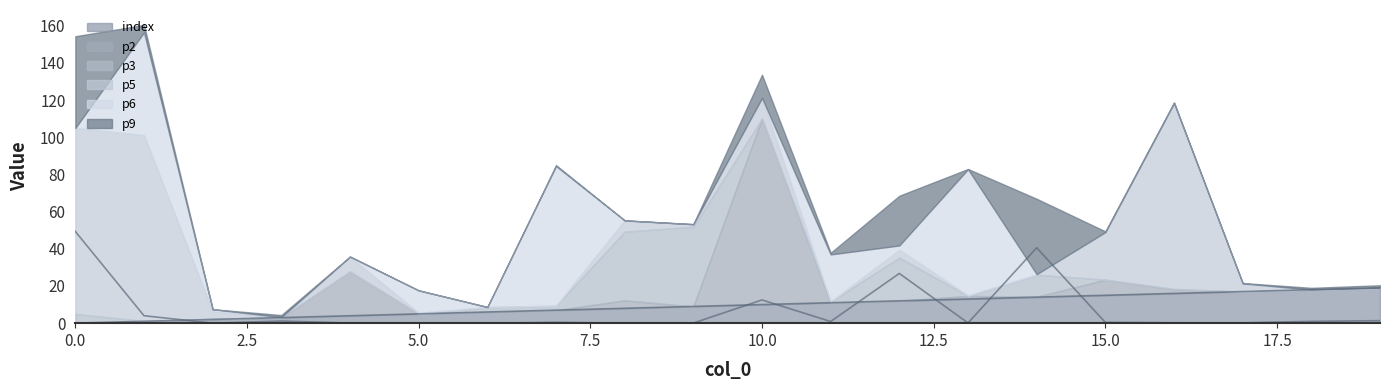

True or false: p9 line has more than 1 points higher than both neighbors.

True